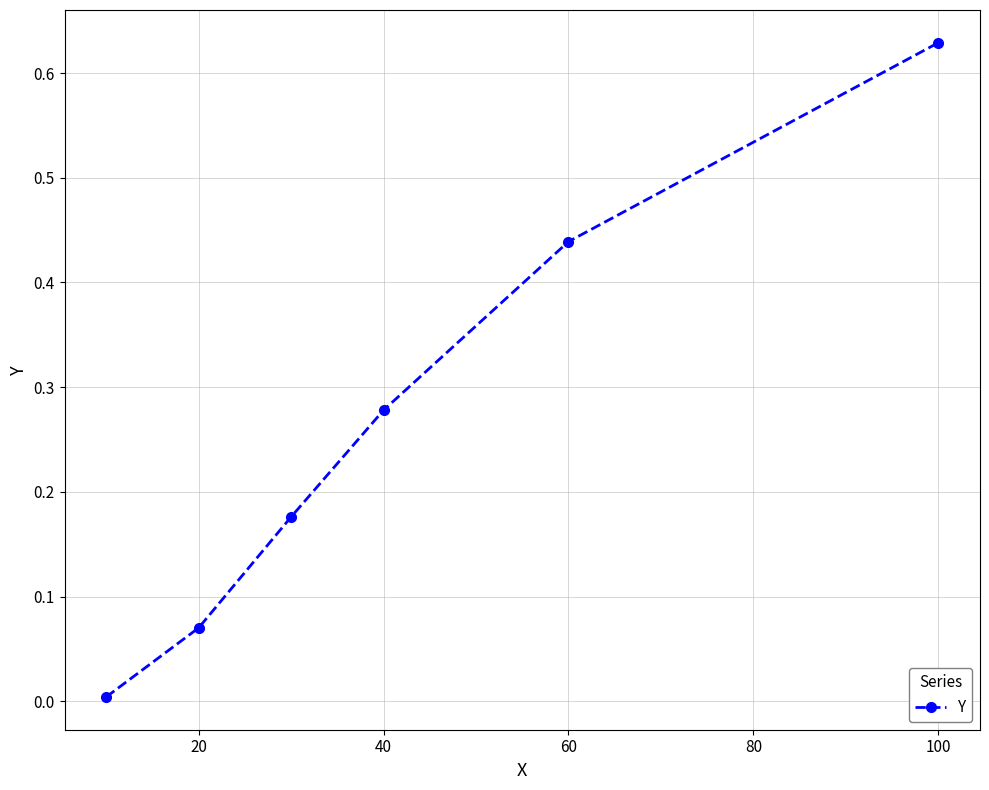

True or false: the data has more than 2 interior local peaks.

False